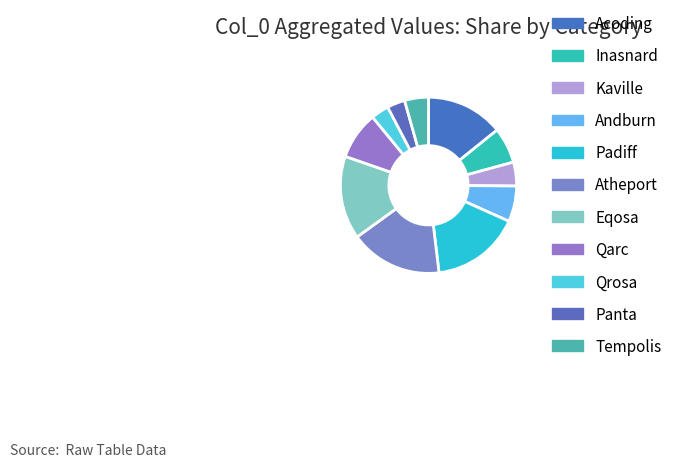

Which has a higher value, Inasnard or Panta?

Inasnard